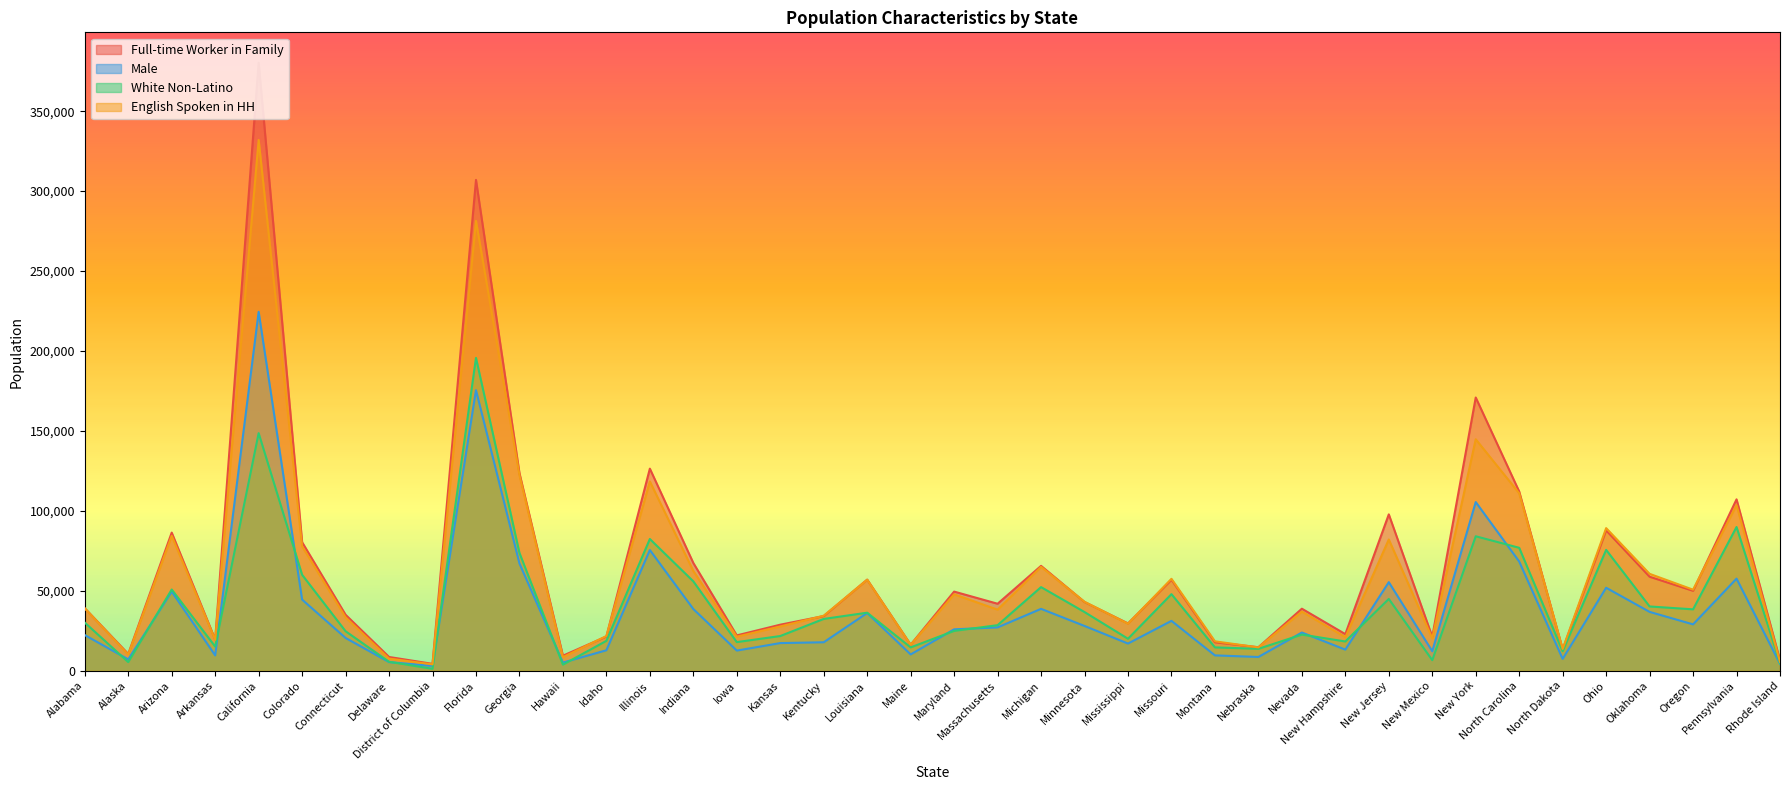

At which category is the sum across all series the highest?

California